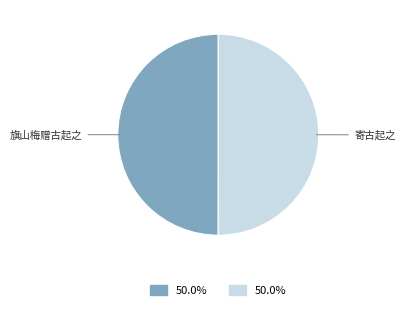

Do 旗山梅赠古起之 and 寄古起之 together represent more than half of the pie?

Yes